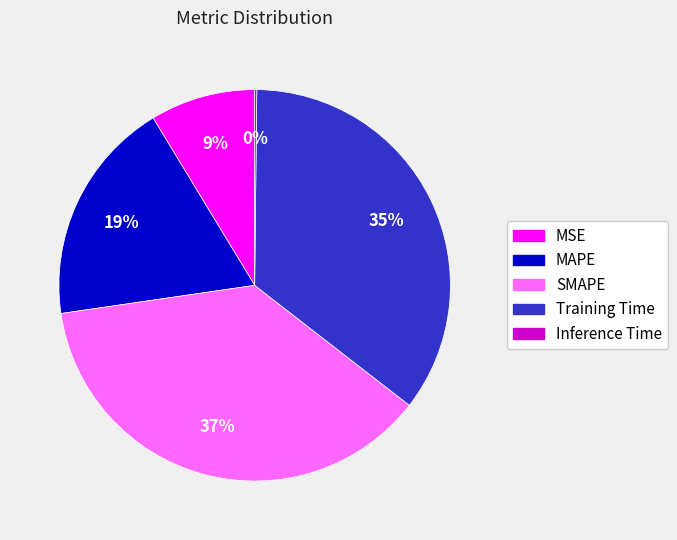

Is there any slice that represents more than half of the pie?

No